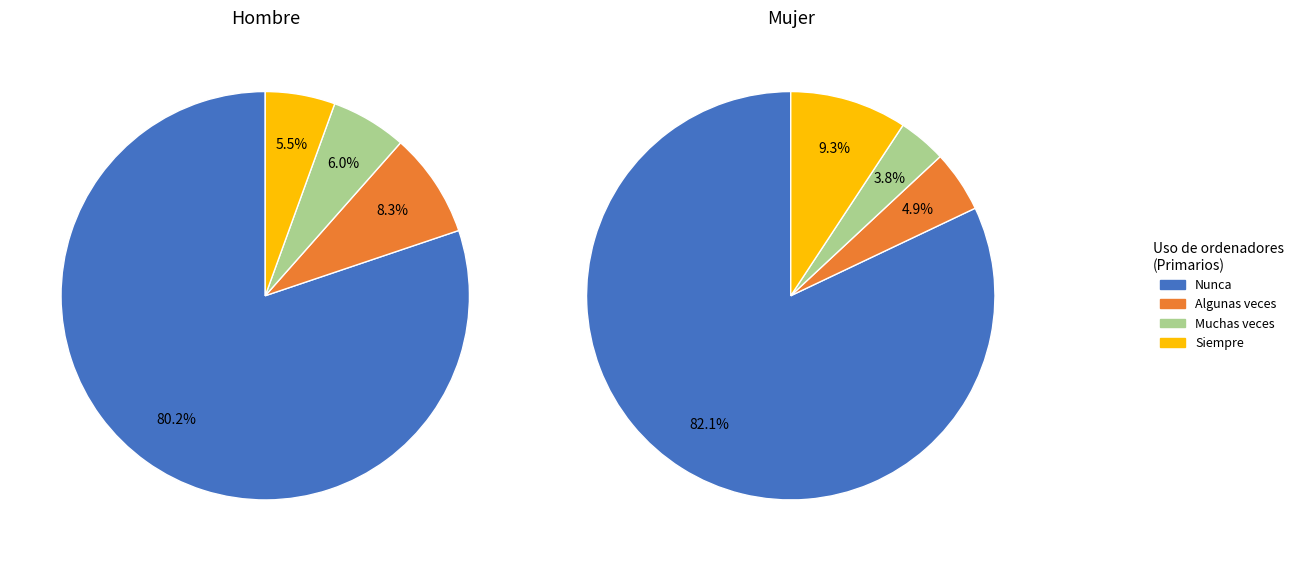

Which category has the smallest portion of the pie?

Muchas veces